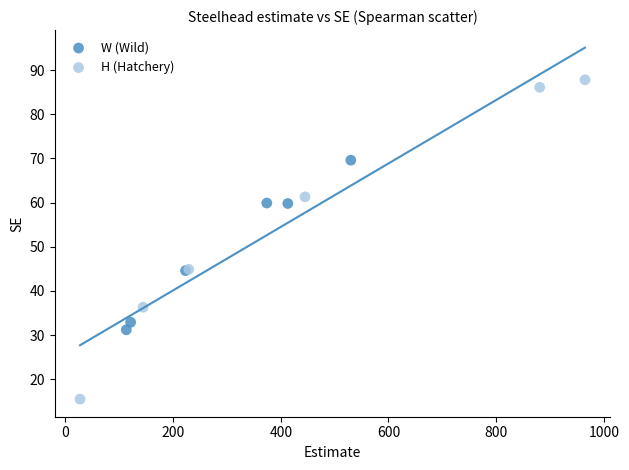

Which series has the widest spread of Y values?

H (Hatchery)